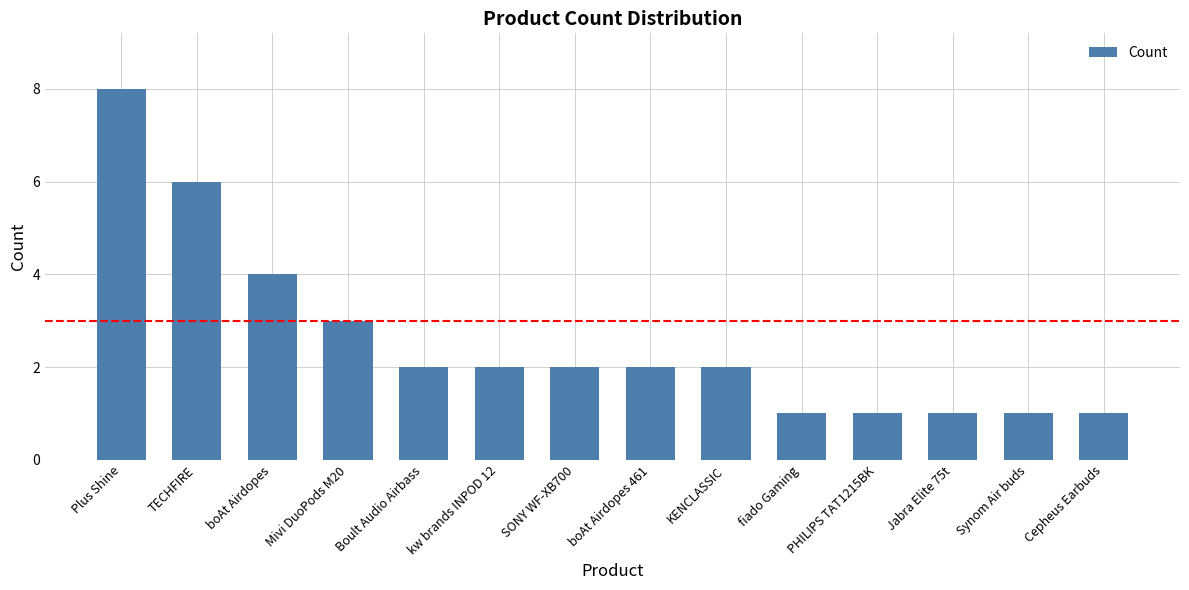

True or false: the data shows 2 at SONY WF-XB700.

True